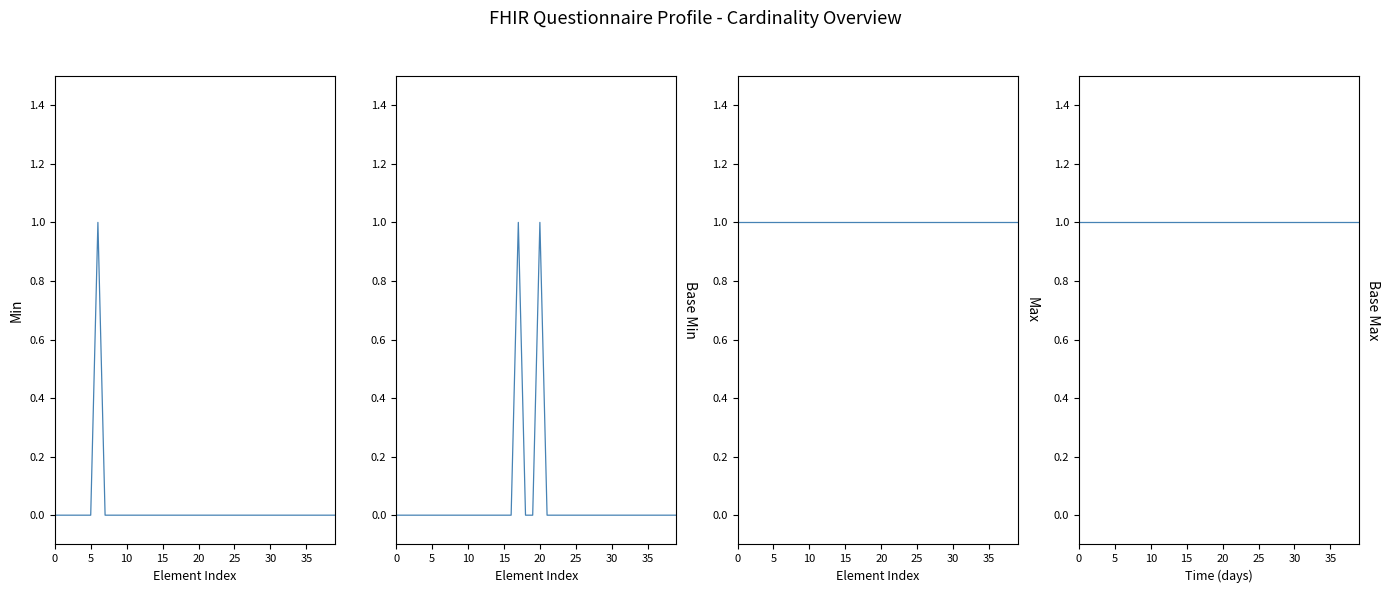

What are all the series names shown in the legend?

Min, Base Min, Max, Base Max